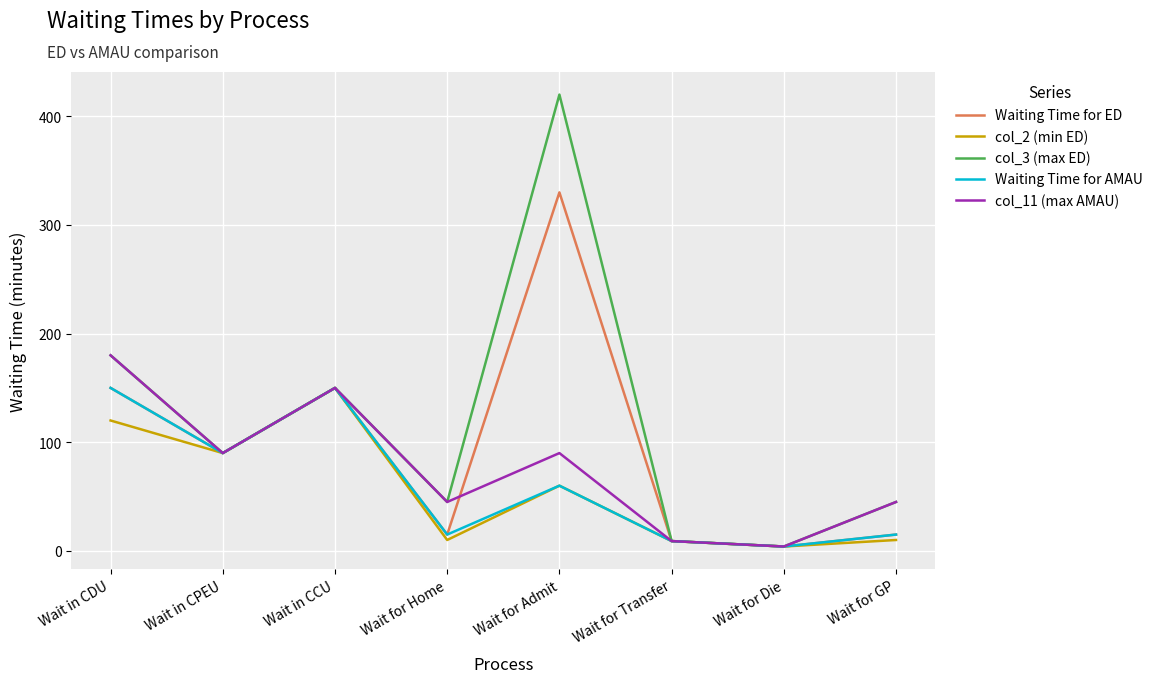

Is this an area chart (filled region under the line)?

No